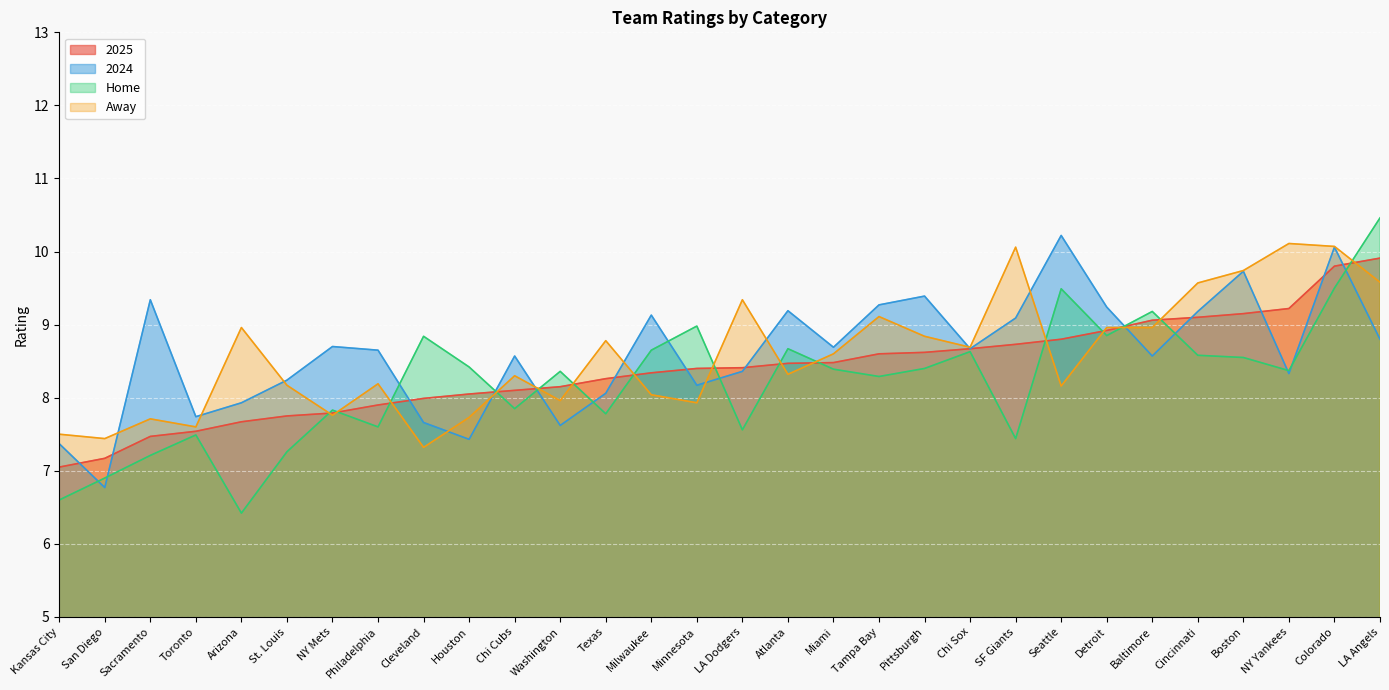

True or false: Home has a value of 8.4 at NY Yankees.

True